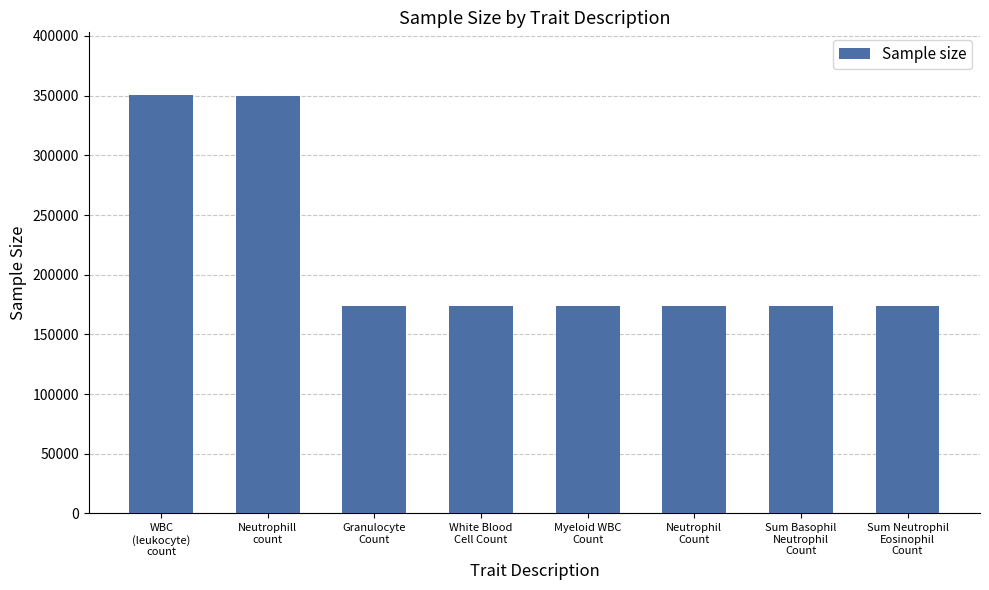

What is the ratio of the value at WBC
(leukocyte)
count to the value at Neutrophill
count?

1.0